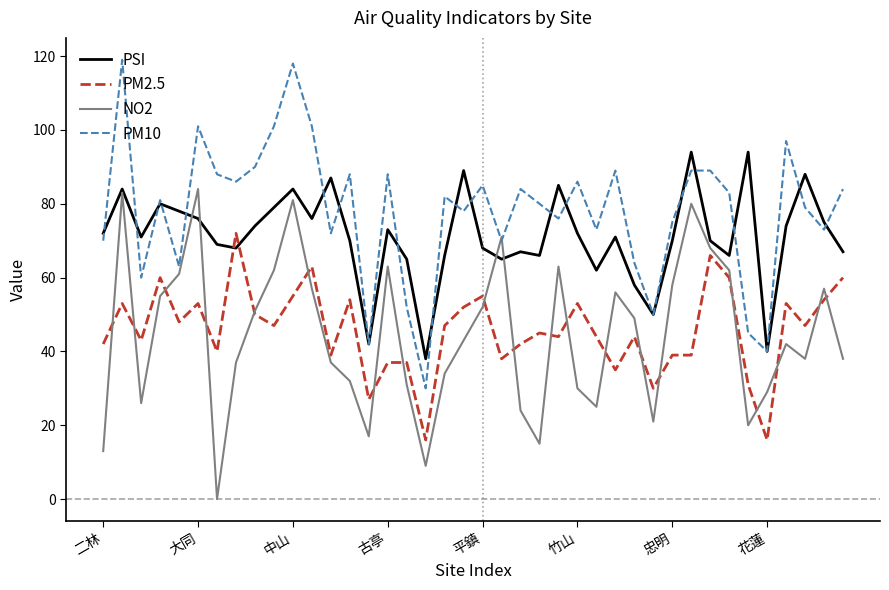

What is the maximum value shown in the chart?

119